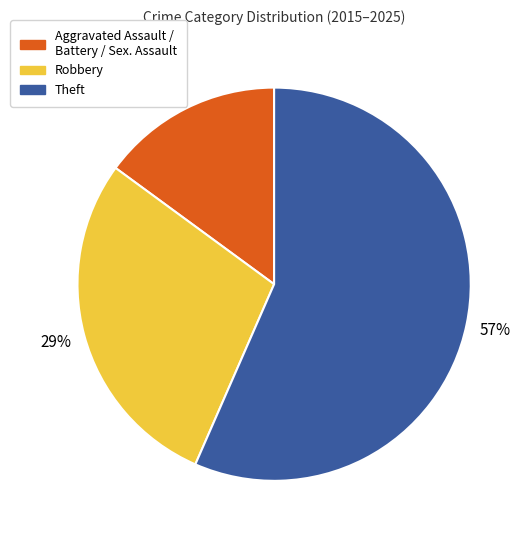

To the nearest percent, what is the average slice percentage?

33%